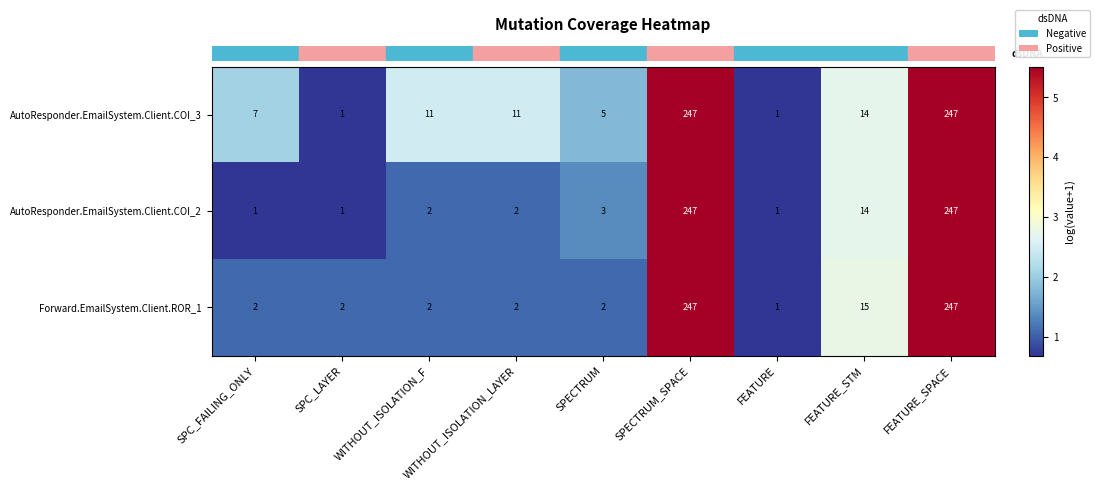

What is the difference between the highest and lowest values at WITHOUT_ISOLATION_F?

9